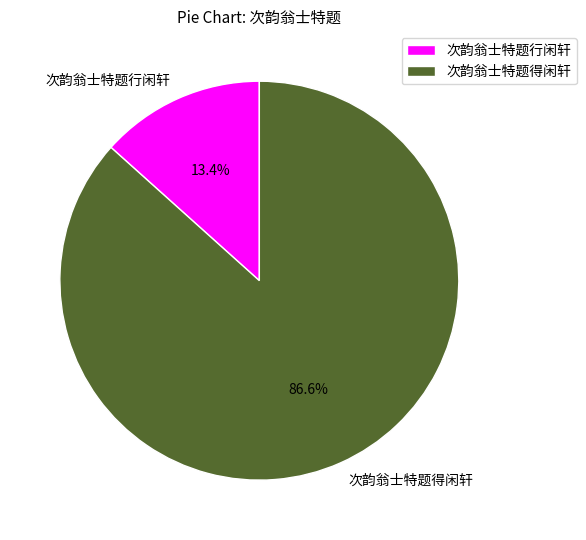

How many slices are in this pie chart?

2